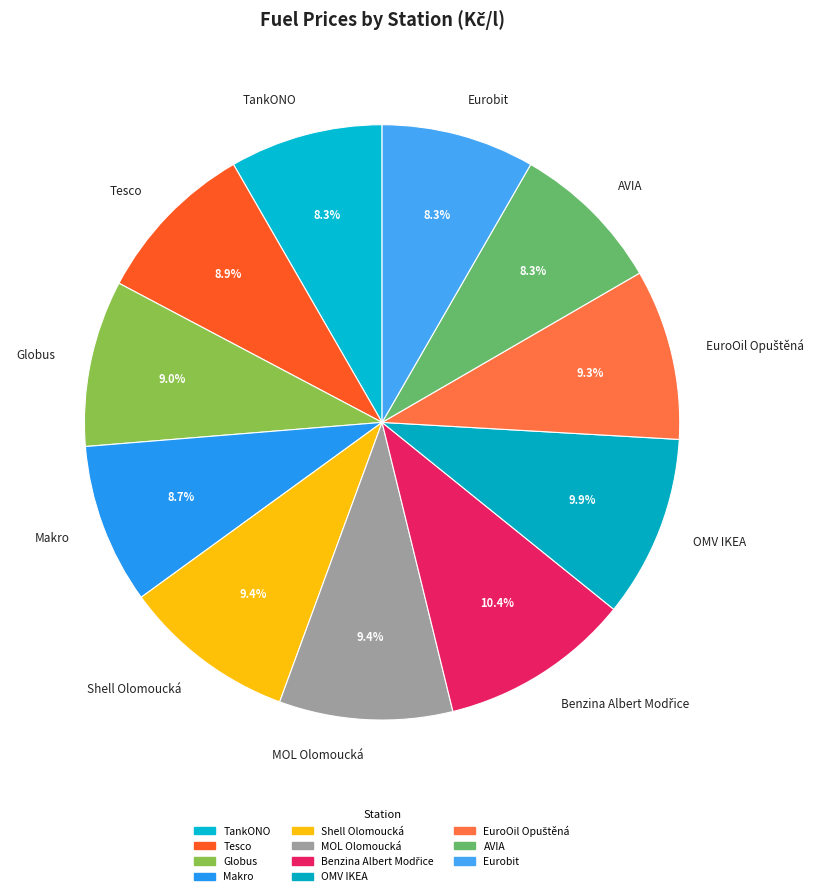

To the nearest percent, what portion does Shell Olomoucká represent?

9%